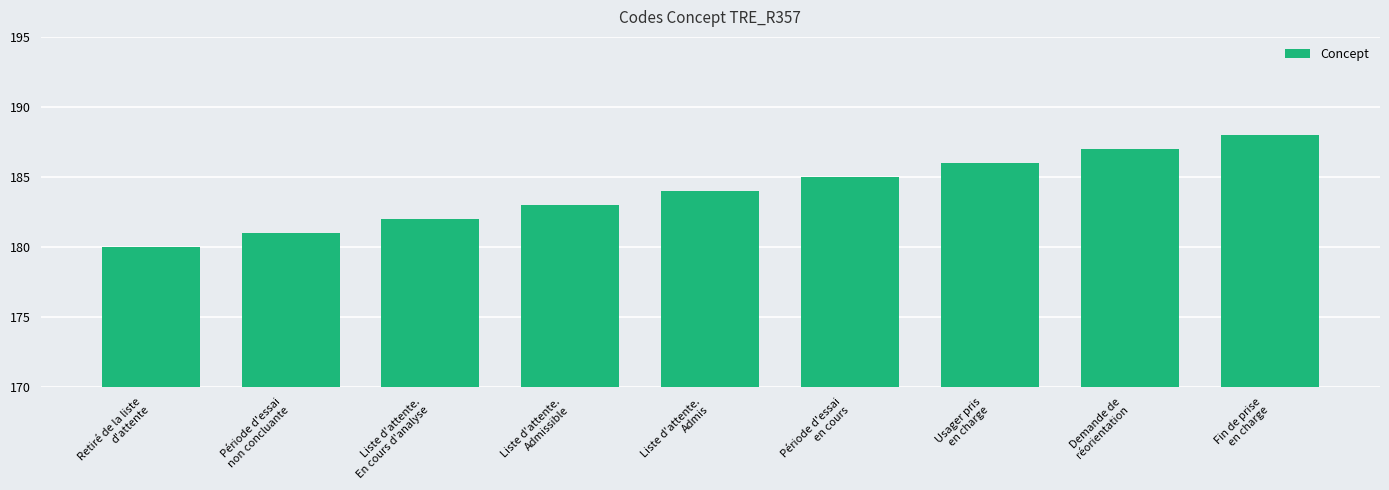

Reading left to right, what are all the values shown in this chart?

Retiré de la liste
d'attente=180	Période d'essai
non concluante=181	Liste d'attente.
En cours d'analyse=182	Liste d'attente.
Admissible=183	Liste d'attente.
Admis=184	Période d'essai
en cours=185	Usager pris
en charge=186	Demande de
réorientation=187	Fin de prise
en charge=188